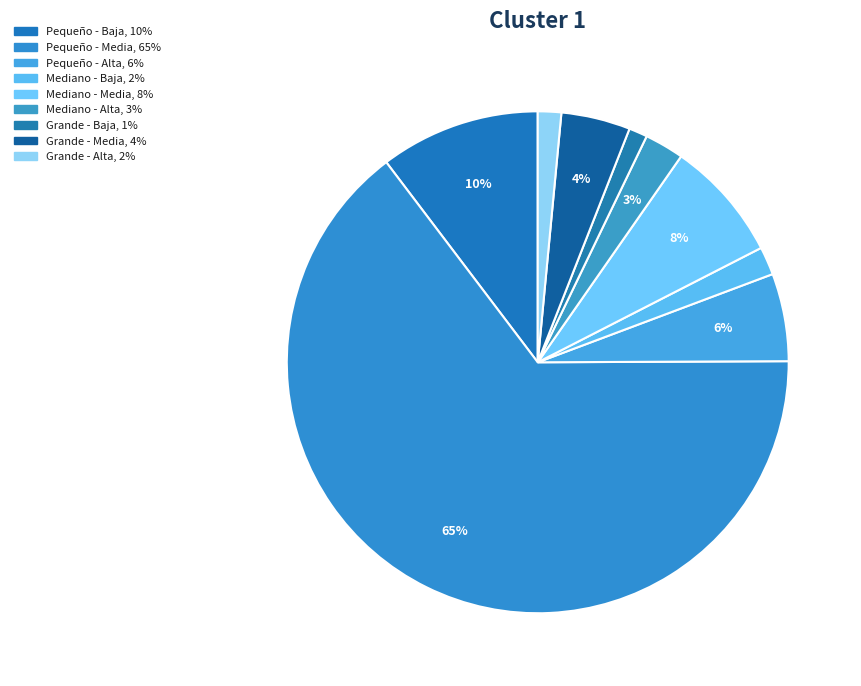

What percentage is the Grande - Baja slice, to the nearest percent?

1%